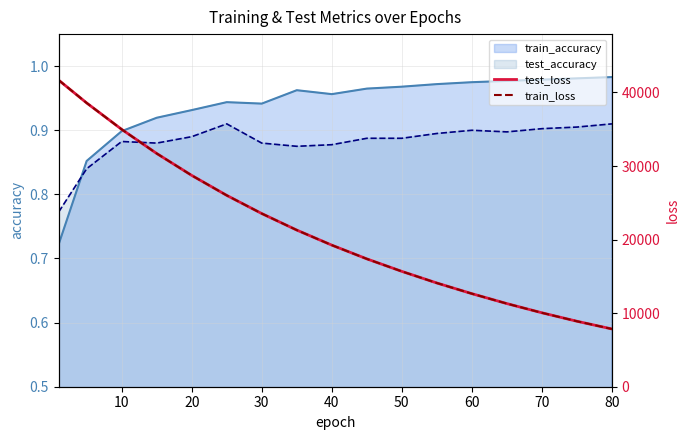

After their last crossing, which series has the higher values: train_loss or test_loss?

test_loss